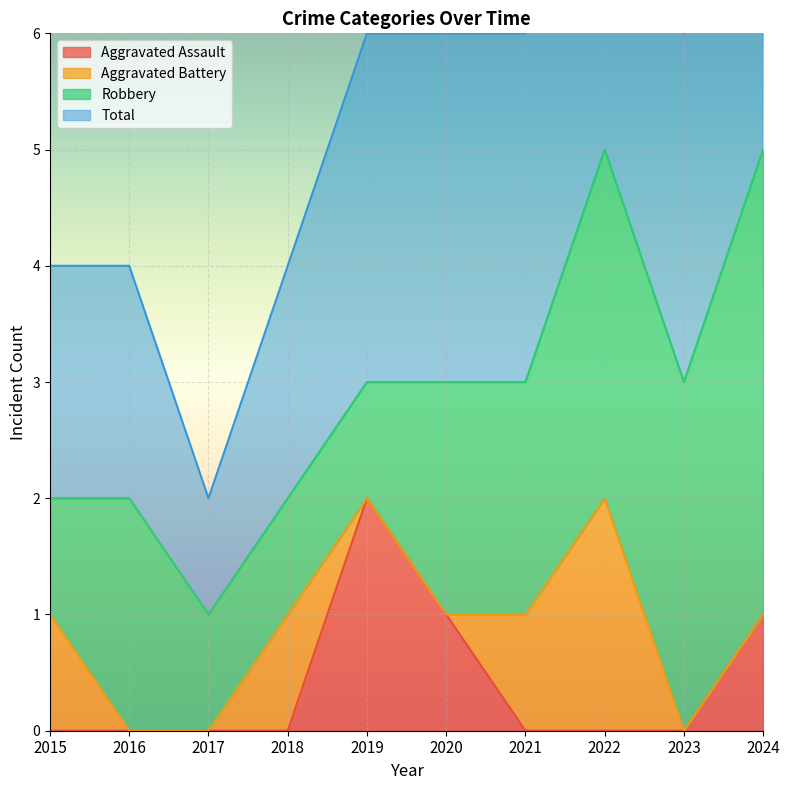

True or false: Total has a value of 3 at 2018.

False